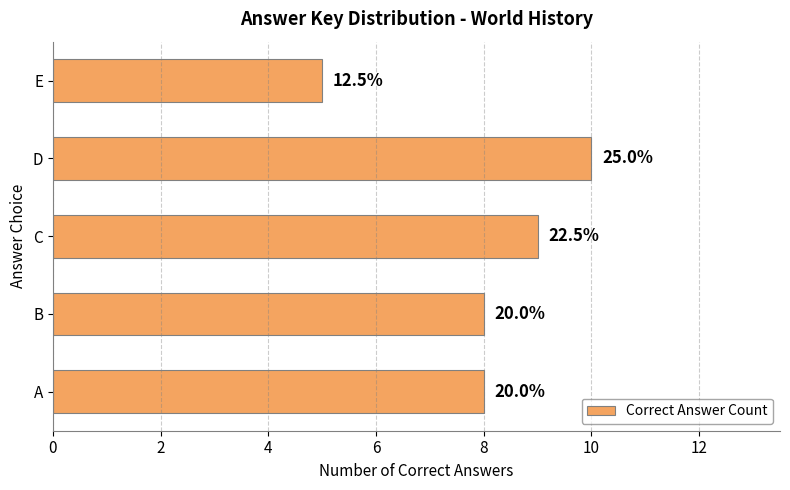

Are the bars horizontal?

Yes